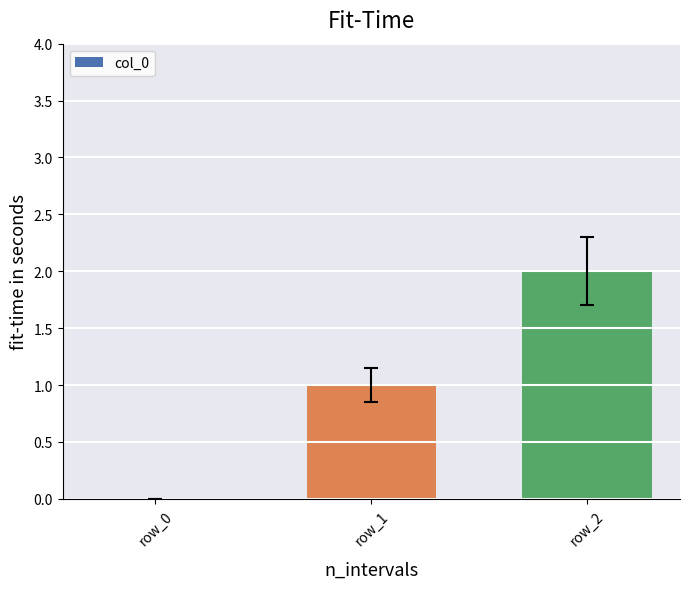

How many values are above zero?

2